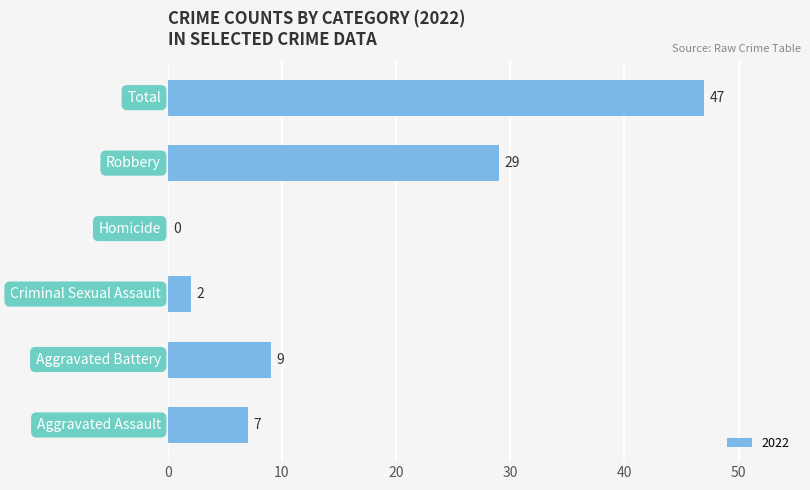

What is the greatest value displayed?

47